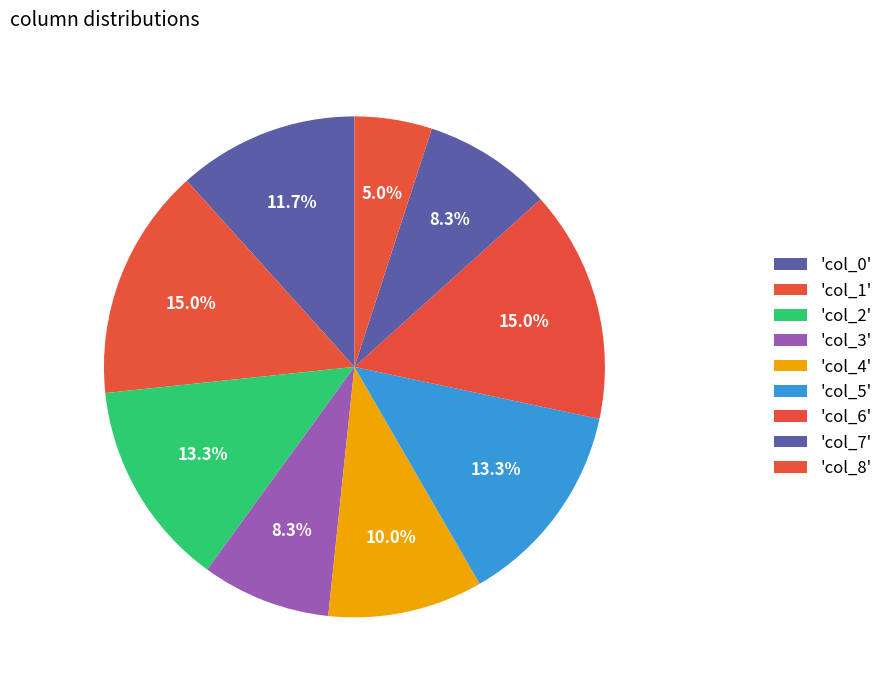

How many segments does this pie chart have?

9